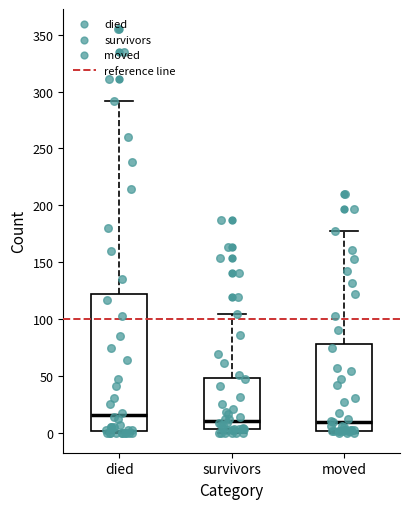

Reading left to right, transcribe this box plot: for each box, give where its median line is, the range the box spans, and where its two whiskers end, as read against the y-axis. The values are not printed on the chart, so give them approximately, as read against the axis.

died: median 15, box 0 to 120, whiskers 0 to 290
survivors: median 10, box 5 to 50, whiskers 0 to 105
moved: median 10, box 0 to 80, whiskers 0 to 175